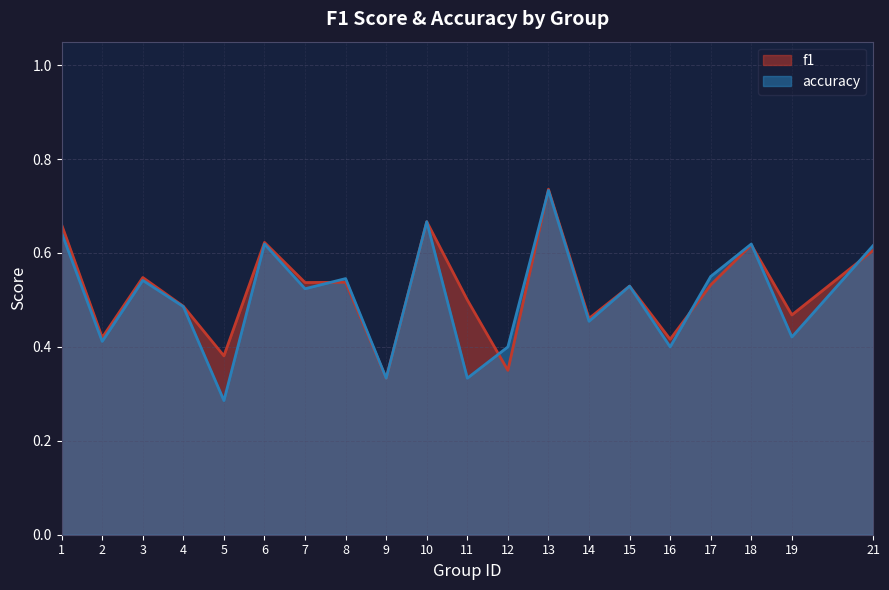

Rank the series at 21 from lowest to highest value.

f1, accuracy